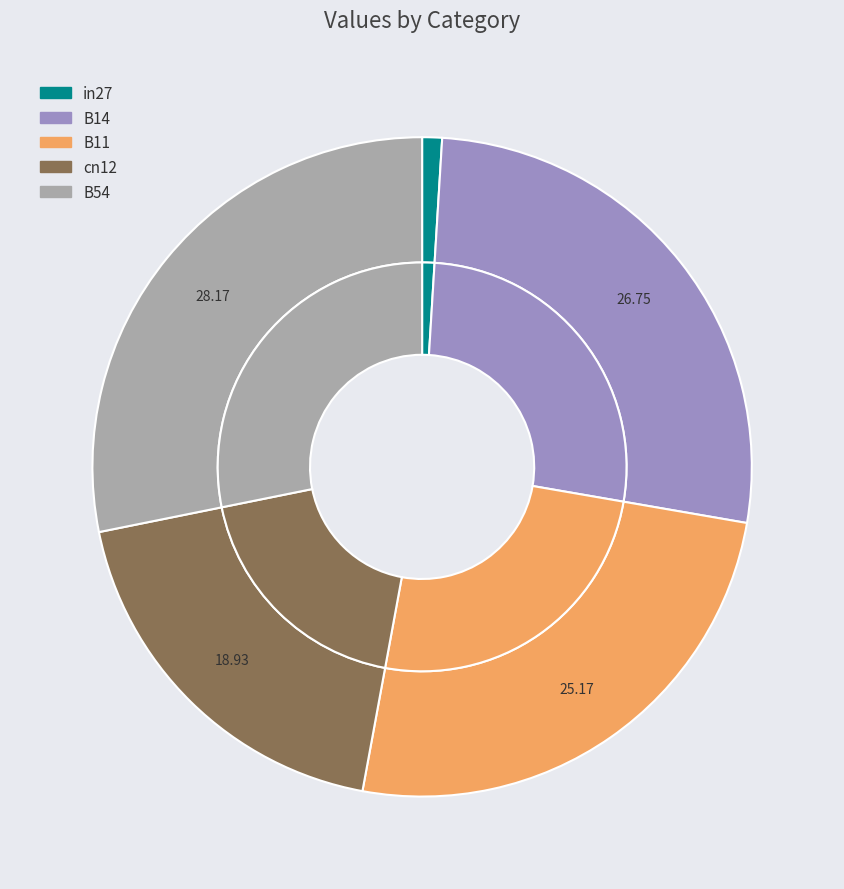

To the nearest percent, what percentage of the pie is cn12?

19%